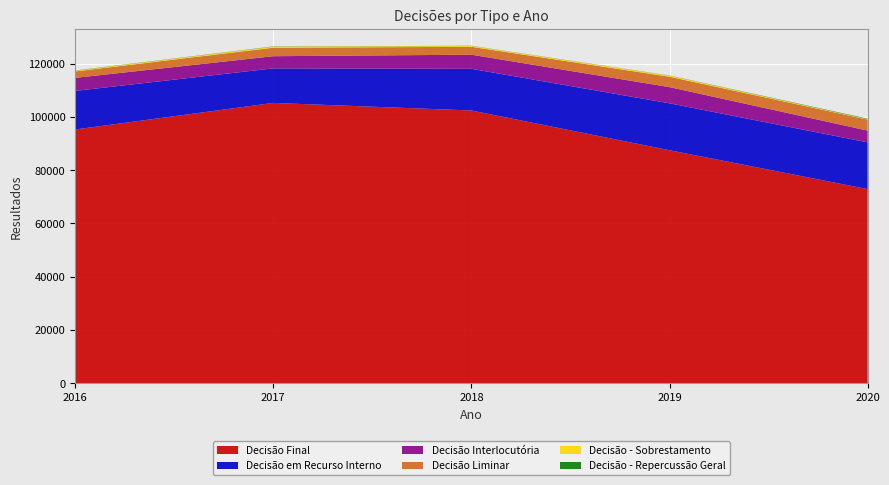

Reading left to right, extract all data points from this chart.

Decisão Final: 95314	105300	102457	87522	72918
Decisão em Recurso Interno: 14495	12986	15655	17628	17558
Decisão Interlocutória: 4900	4565	5305	6086	4423
Decisão Liminar: 2415	3191	2966	3900	4134
Decisão - Sobrestamento: 264	398	304	398	154
Decisão - Repercussão Geral: 84	90	66	69	181